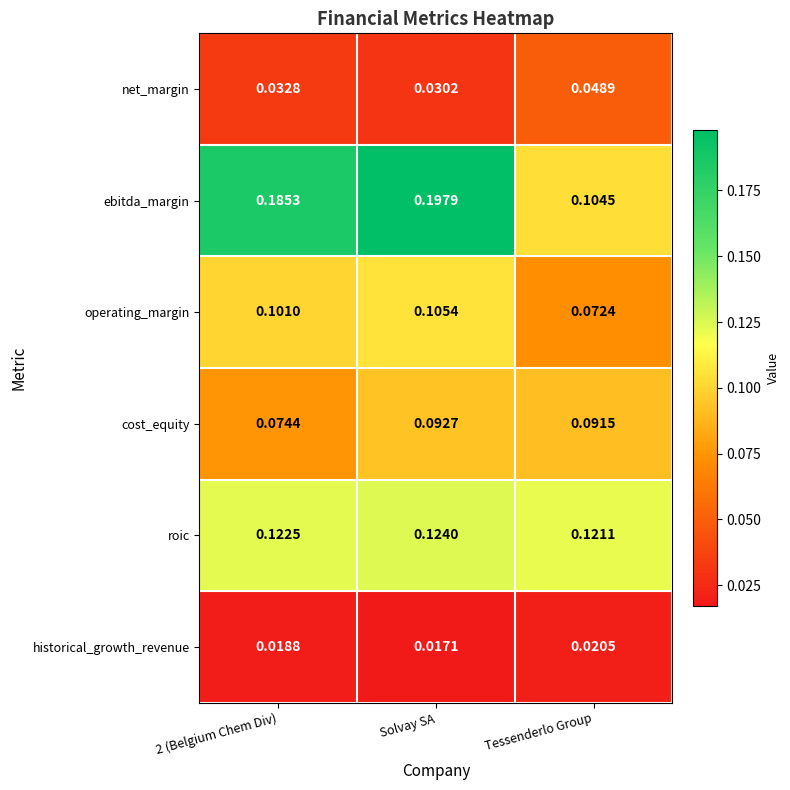

Which category has the lowest value across all series?

Solvay SA